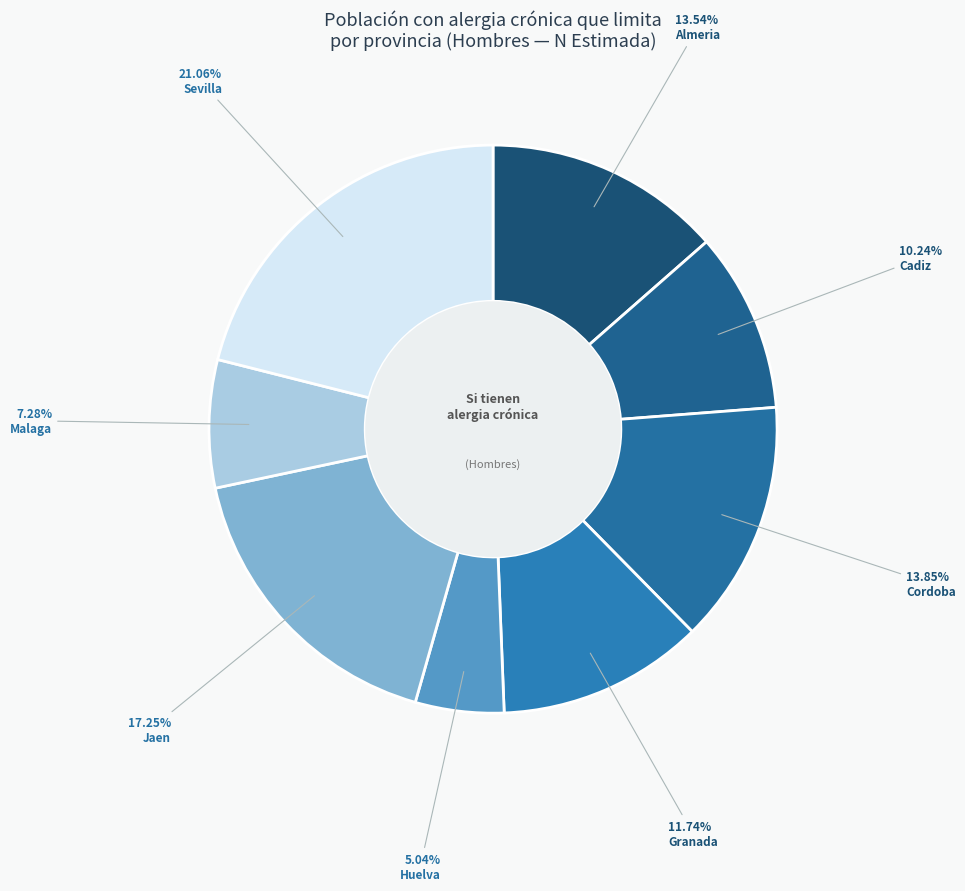

Is there any slice that represents more than half of the pie?

No